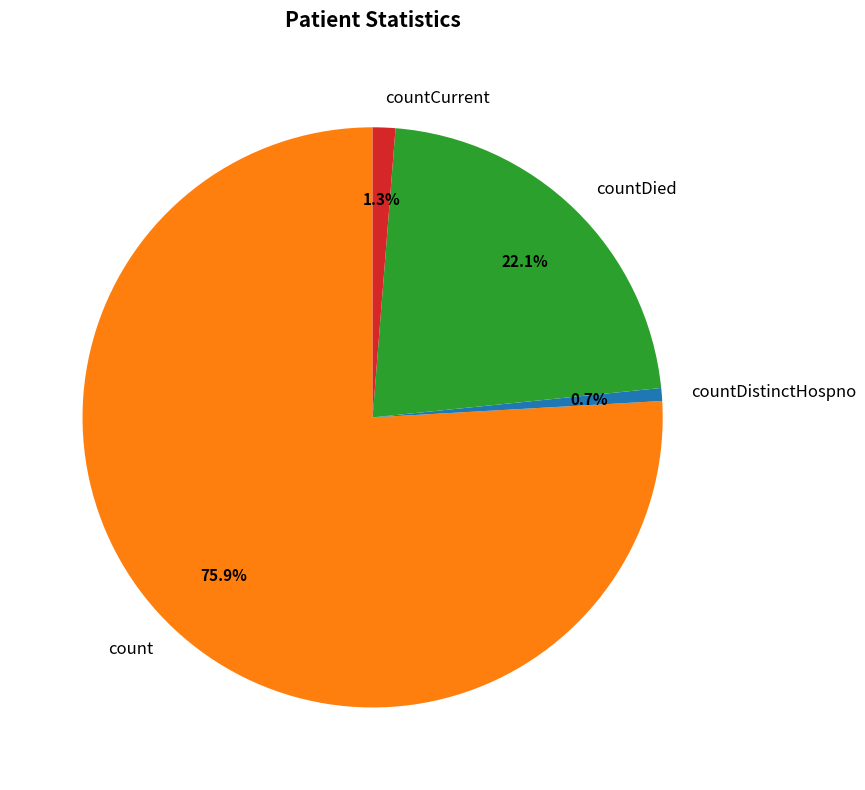

Does count represent more than half of the total?

Yes